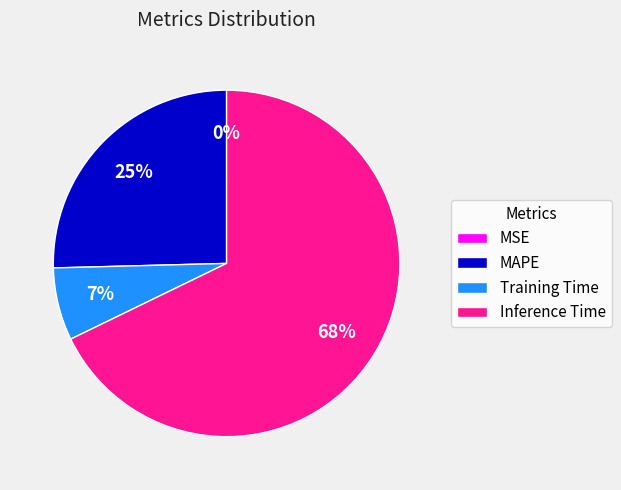

Is the sum of Inference Time and Training Time greater than half?

Yes